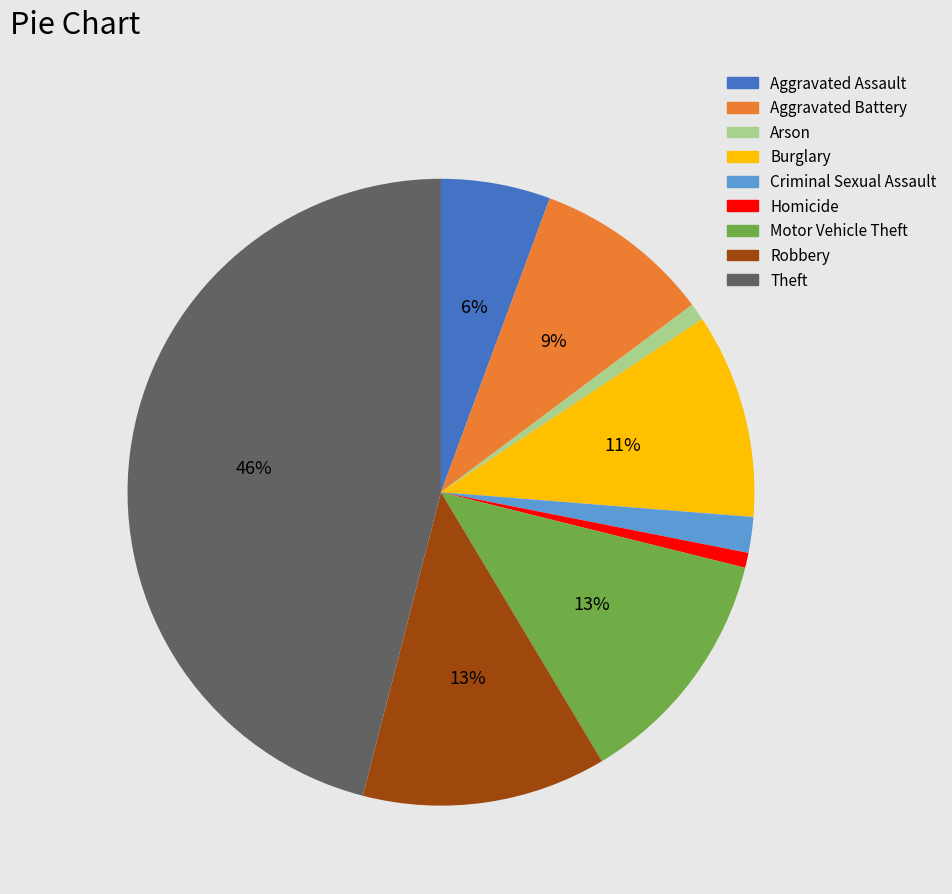

Combined, do Arson and Robbery account for over 50%?

No